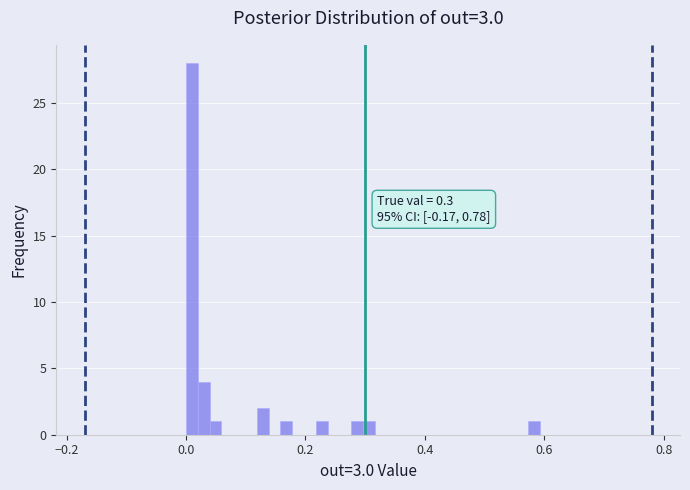

Around what value on the x-axis is the tallest bar? Give the approximate position of its centre, as read against the axis.

0.00